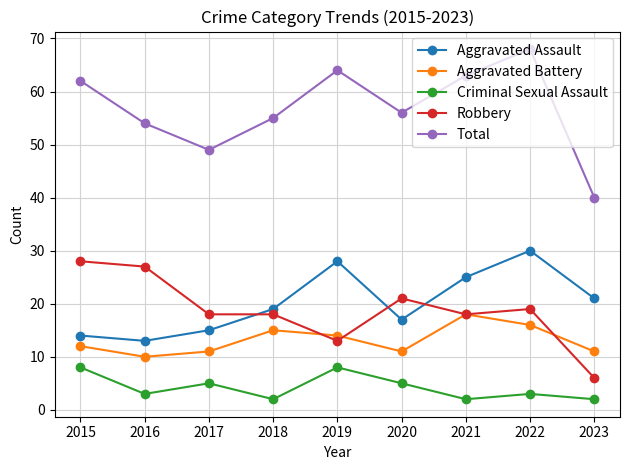

Which series changed the most between 2022 and 2023?

Total